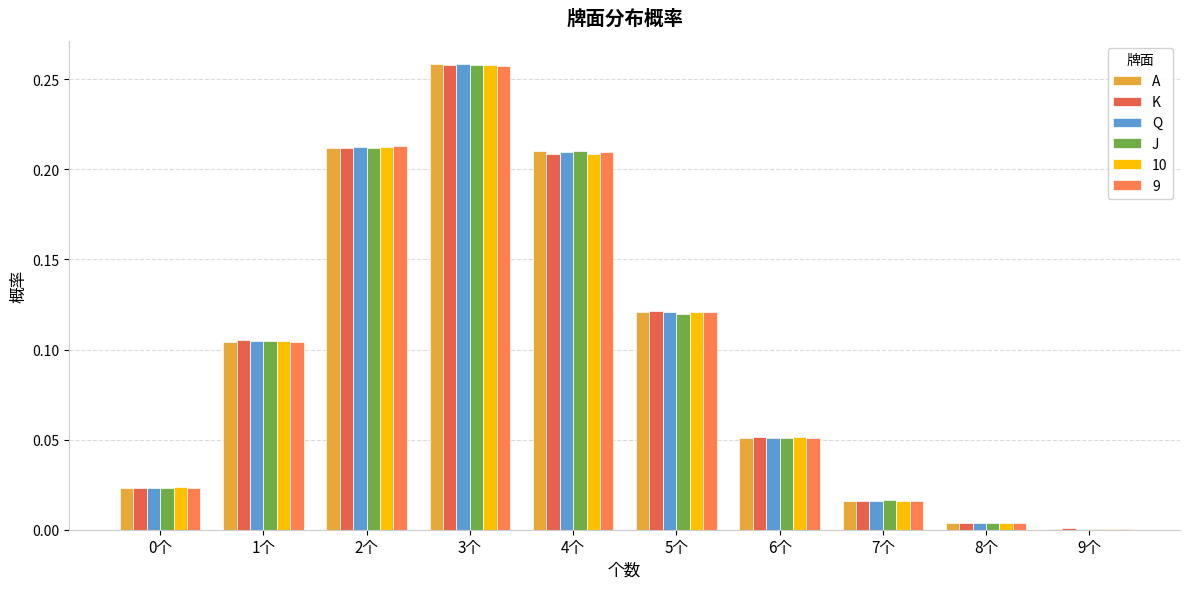

Count the number of data series in this chart.

6